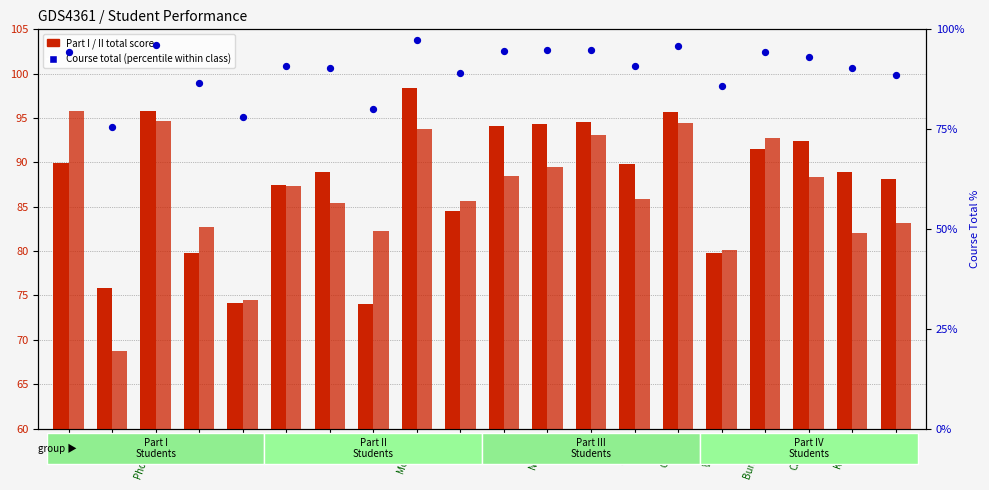

What is the total value across all series at Char?

249.0